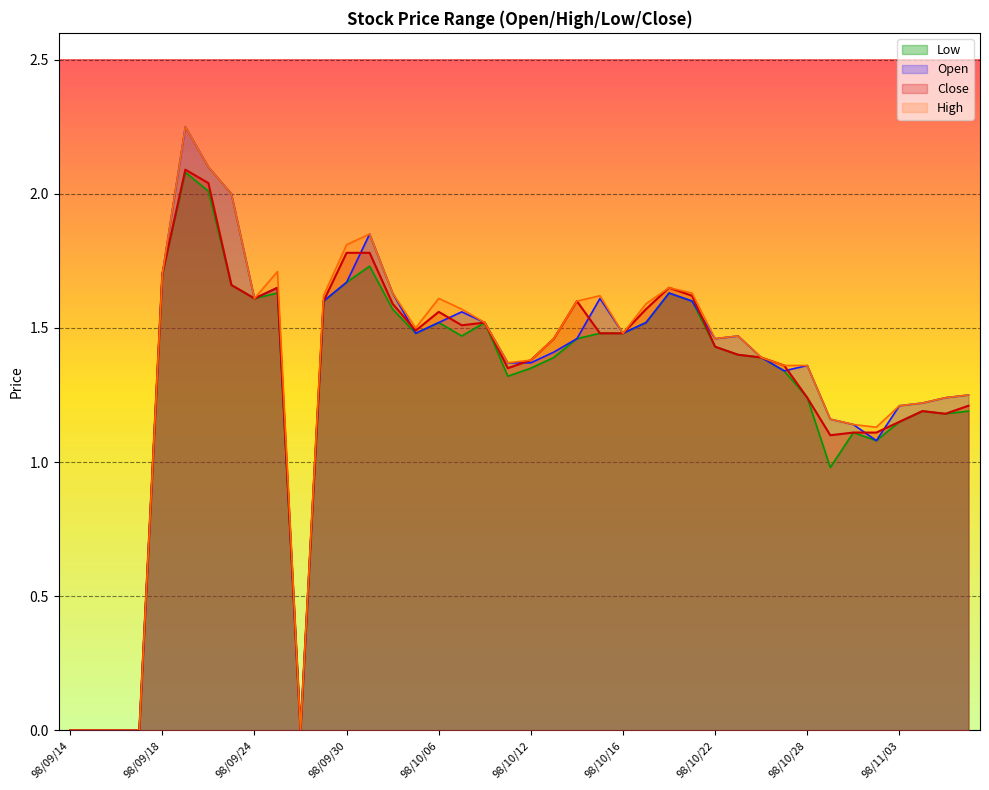

The Low series shows 1.6 at 98/11/03. True or false?

False